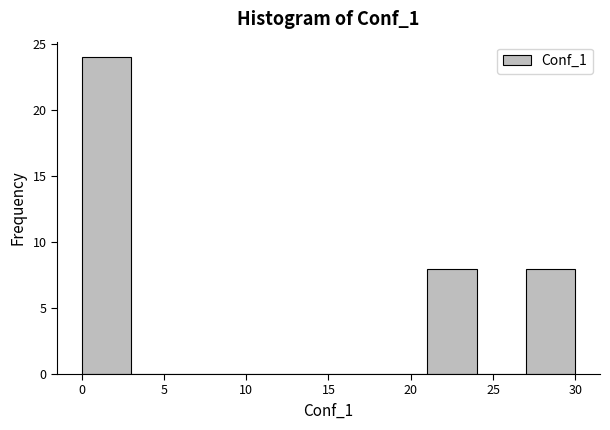

What is the height of the bar covering 0 to 3 on the x-axis? The values are not printed on the chart, so give them approximately, as read against the axis.

24